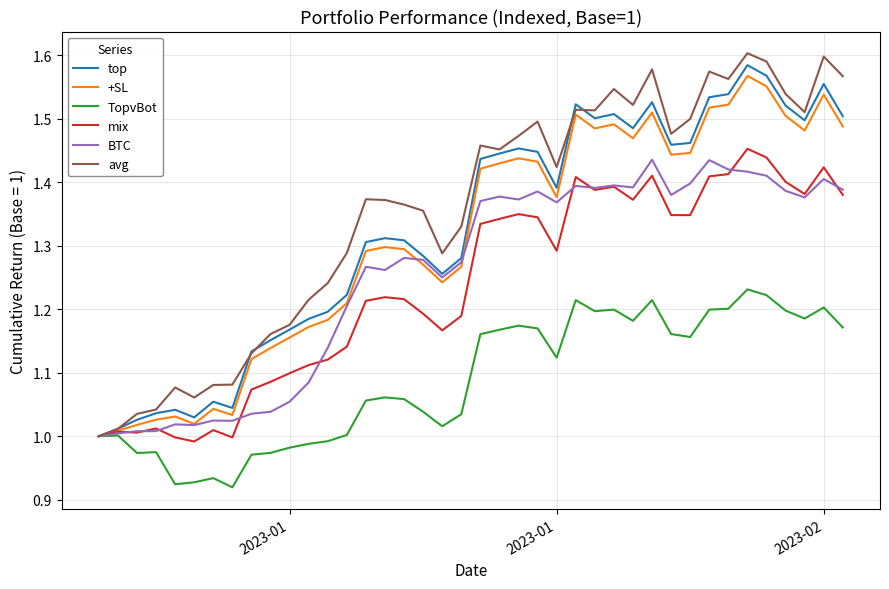

True or false: mix has more than 0 interior local peaks.

True